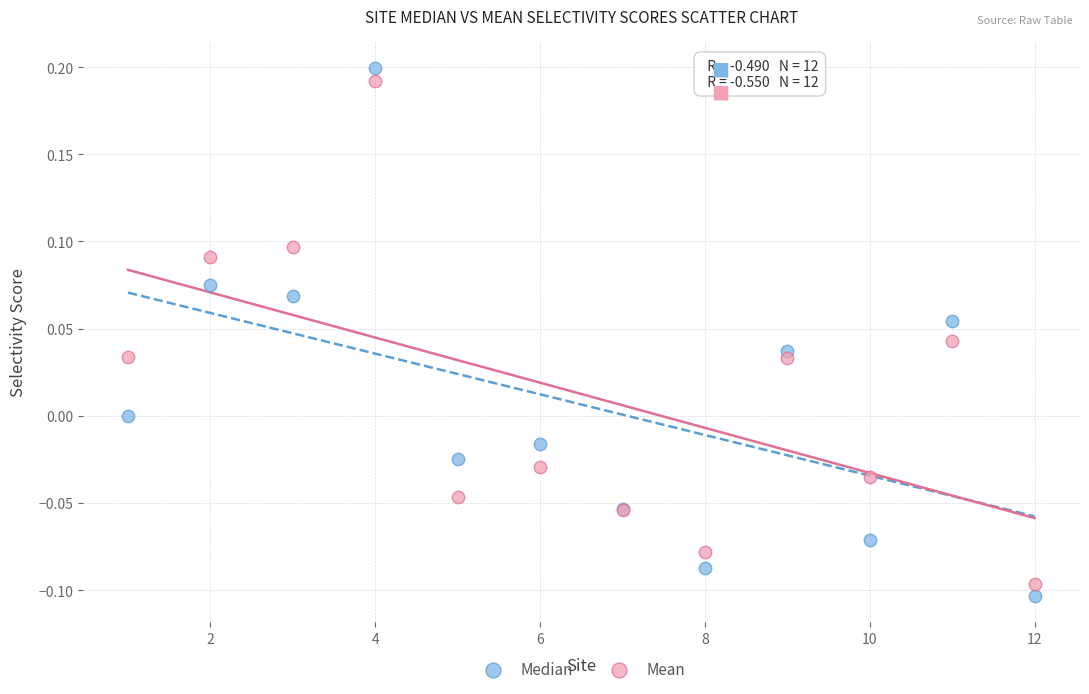

What is the X range (max minus min) for the scatter plot?

11.0